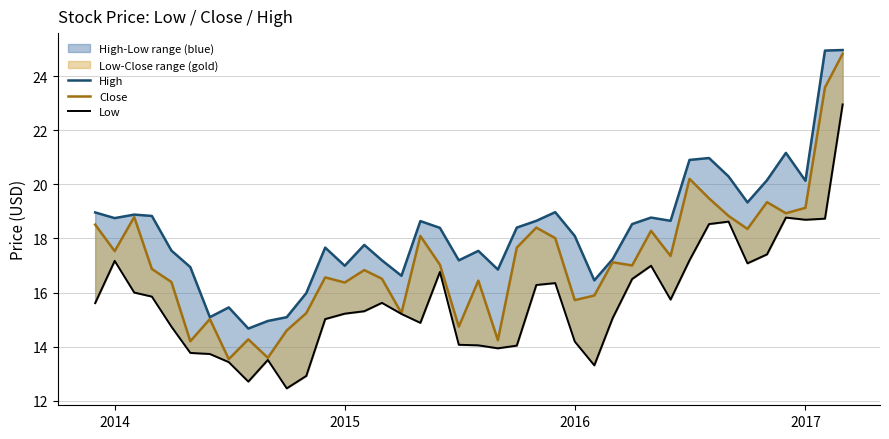

Is this an area chart (filled region under the line)?

No